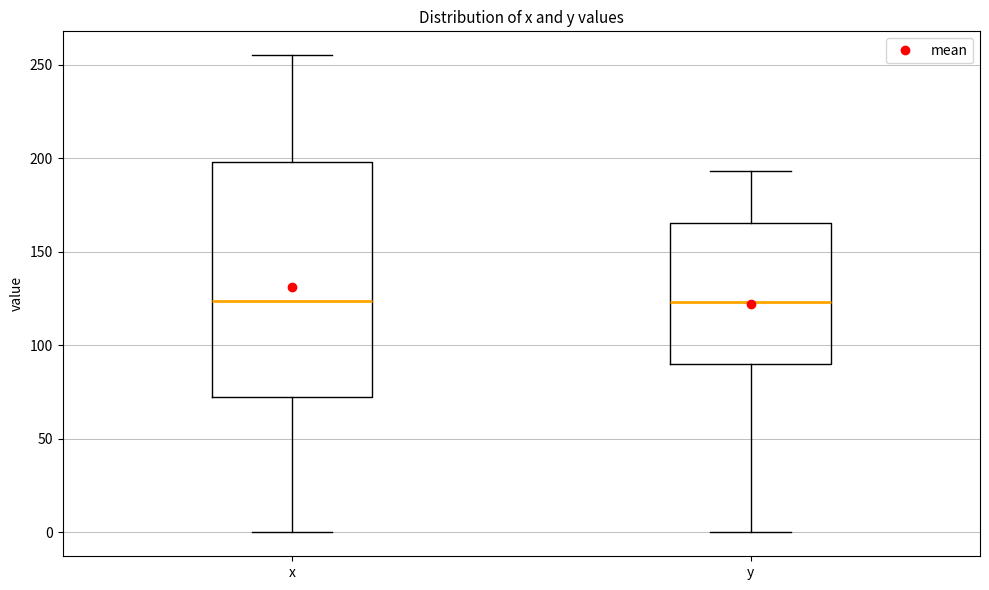

Where does the upper whisker of the box for x end on the y-axis? The values are not printed on the chart, so give them approximately, as read against the axis.

255